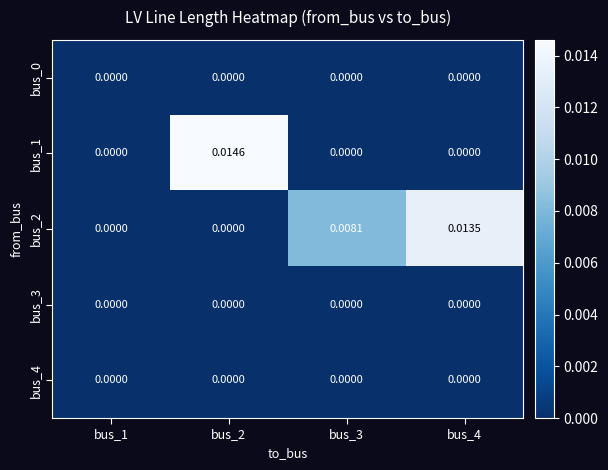

Which label corresponds to the largest value in the chart?

bus_2